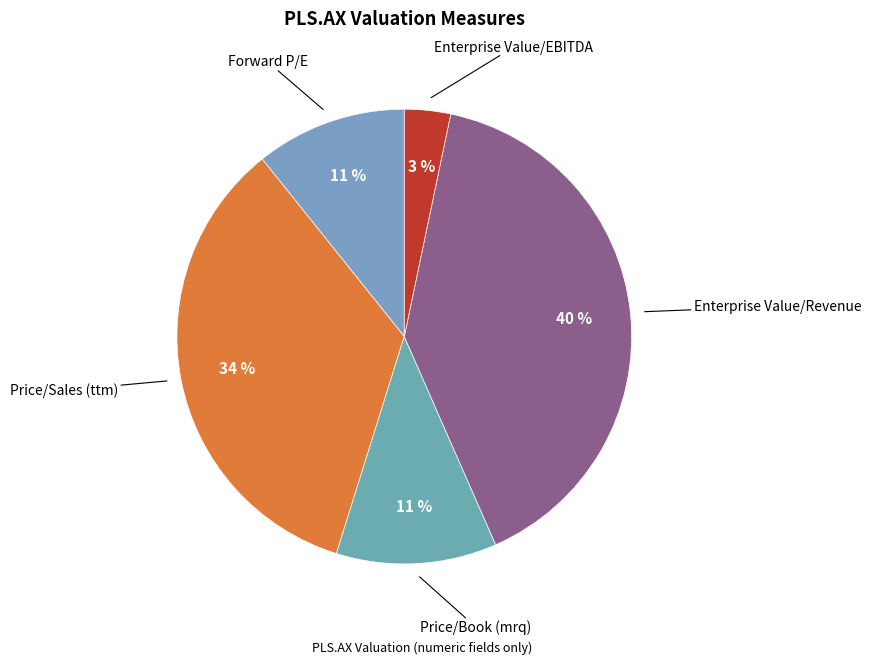

Which category has the smallest portion of the pie?

Enterprise Value/EBITDA